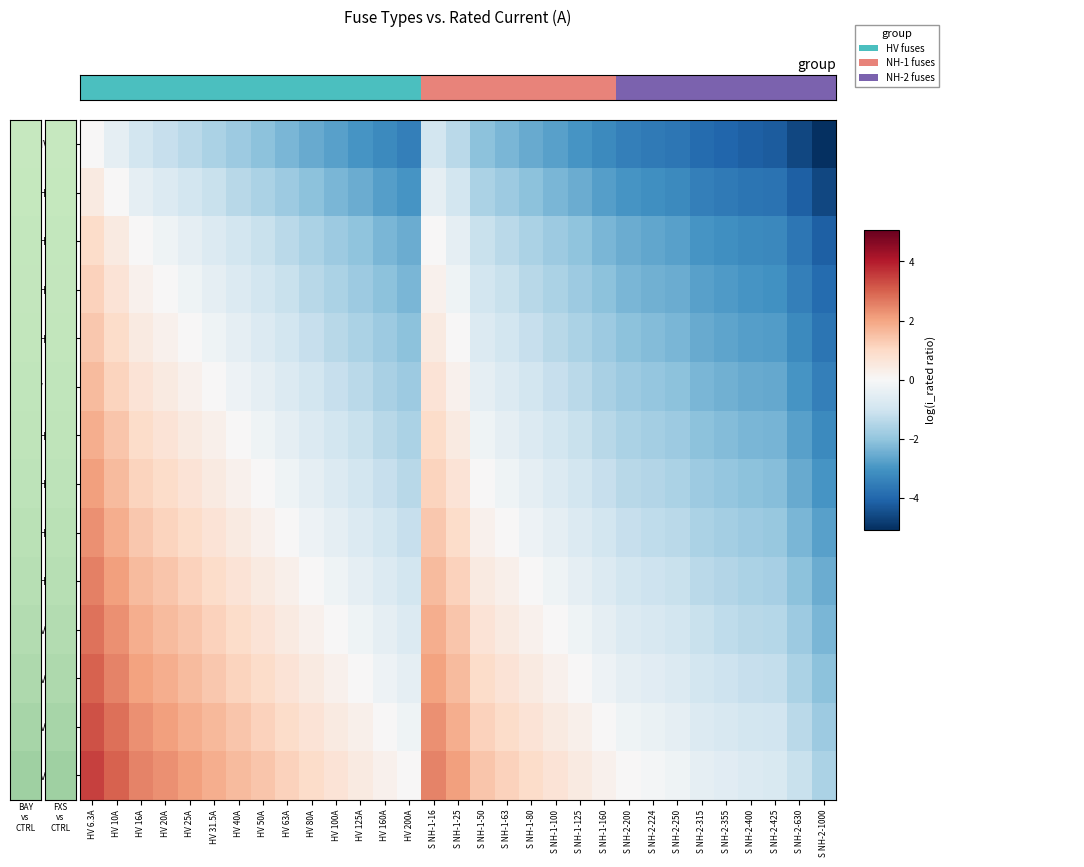

At which category is the sum across all series the highest?

HV 6.3A